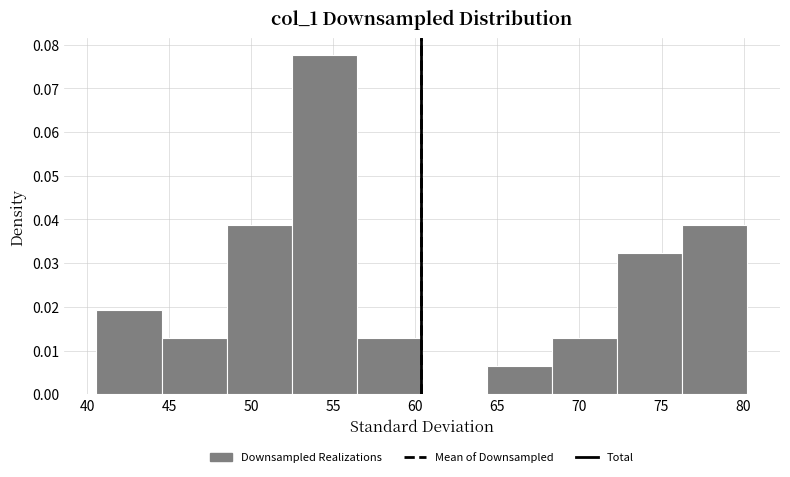

Over which range of the x-axis is the bar tallest?

52.5 to 56.5